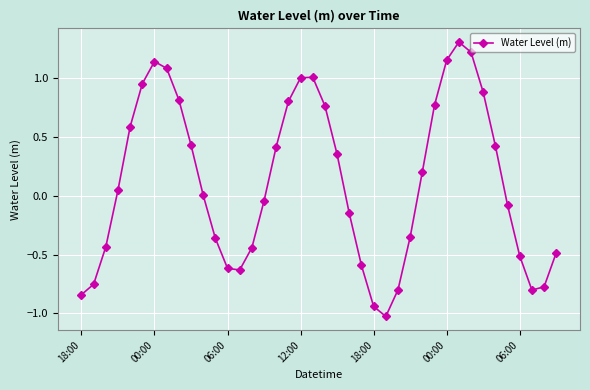

What is the difference between the second highest and second lowest values?

2.2